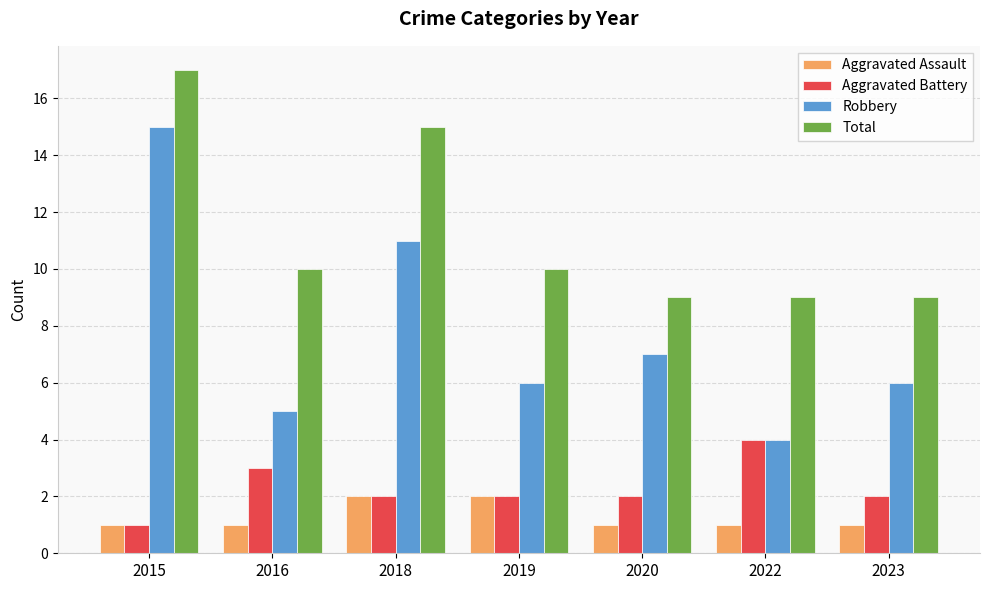

Reading left to right, transcribe all the data shown in this chart.

Aggravated Assault: 2015=1	2016=1	2018=2	2019=2	2020=1	2022=1	2023=1
Aggravated Battery: 2015=1	2016=3	2018=2	2019=2	2020=2	2022=4	2023=2
Robbery: 2015=15	2016=5	2018=11	2019=6	2020=7	2022=4	2023=6
Total: 2015=17	2016=10	2018=15	2019=10	2020=9	2022=9	2023=9